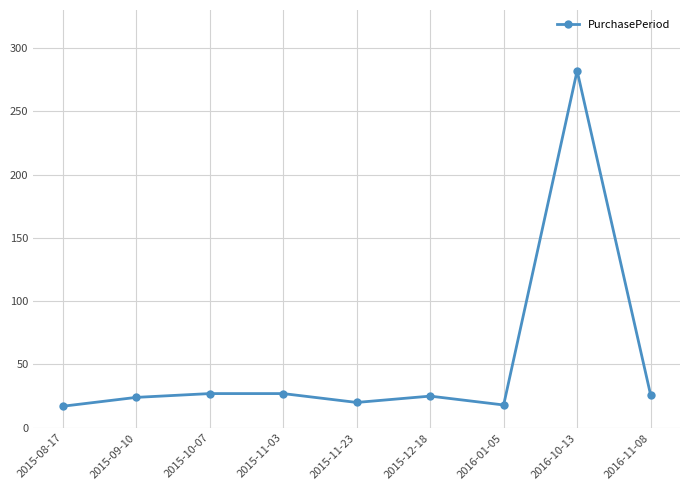

How many lines are shown in the chart?

1